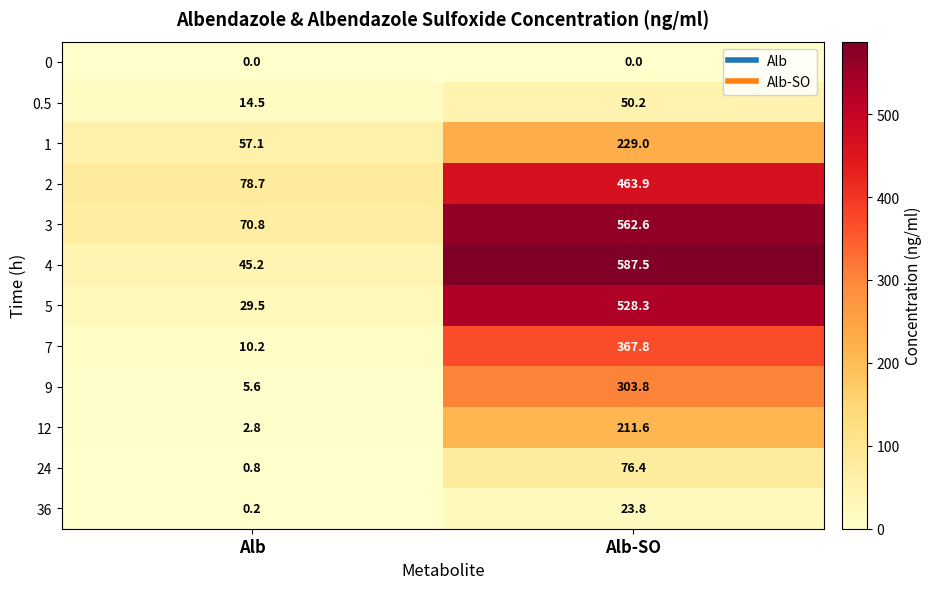

Which category has the highest value across all series?

Alb-SO